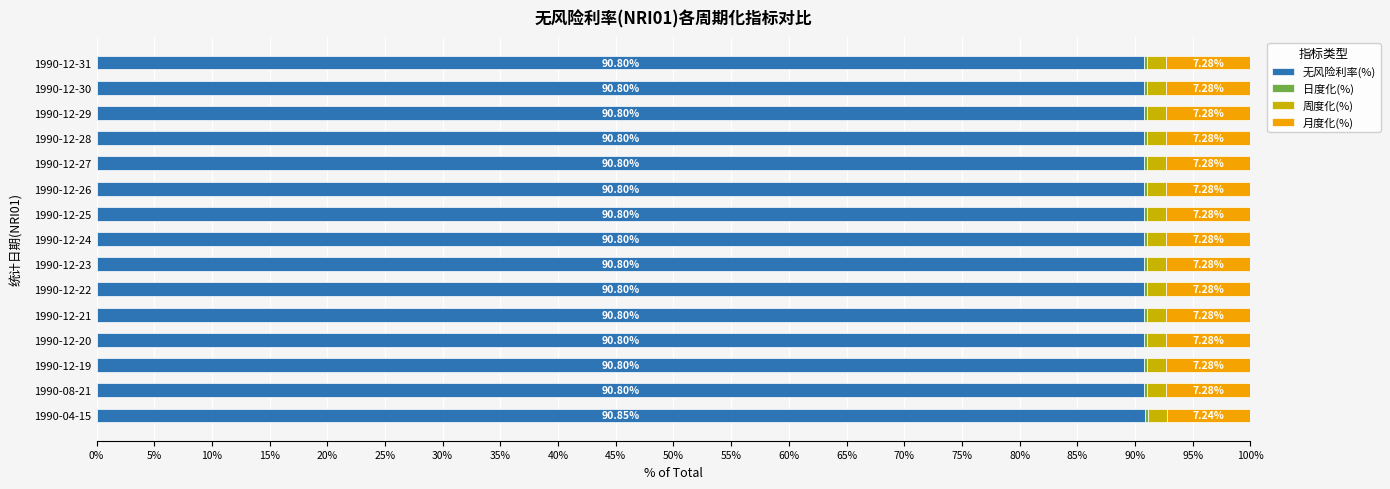

What is the total value across all series at 1990-12-21?

100.0